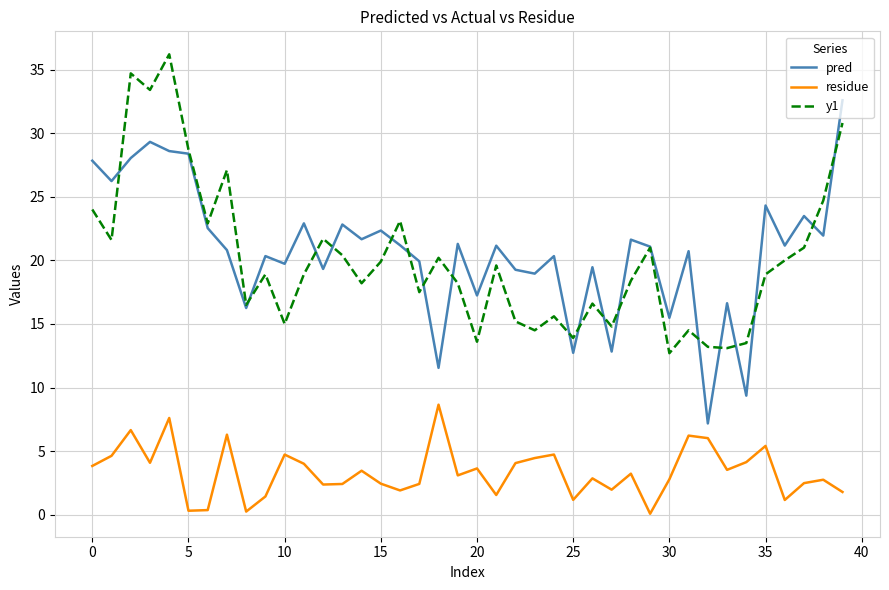

What is the minimum value for y1?

12.7